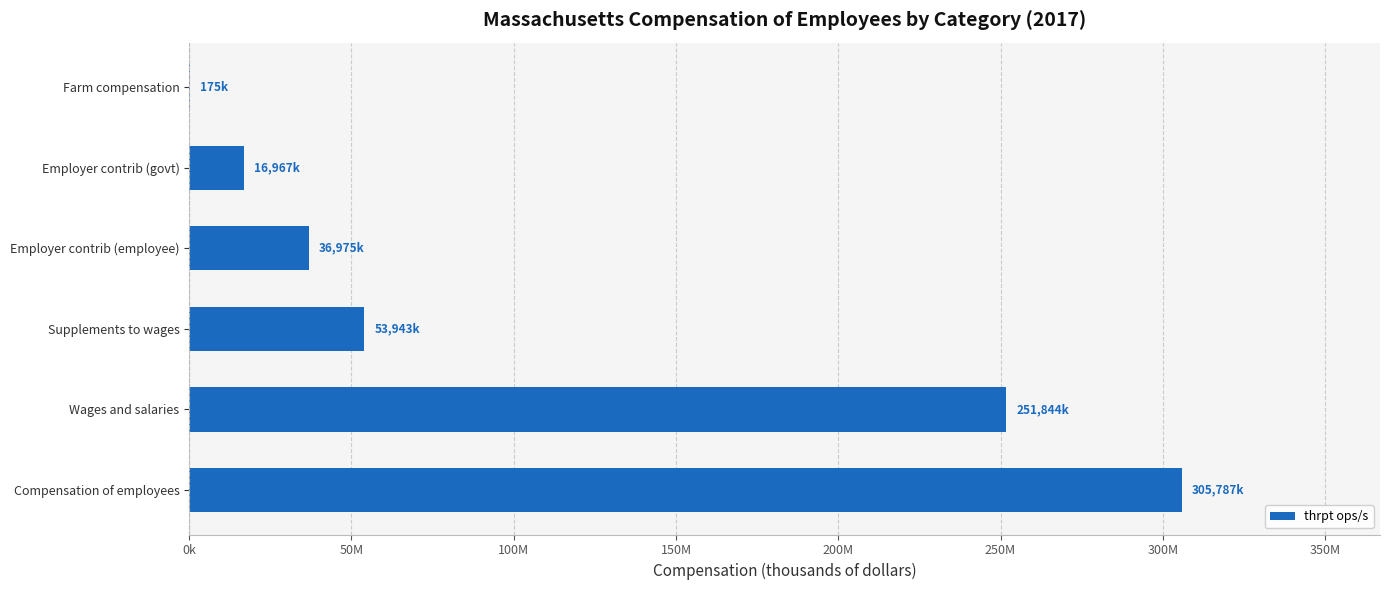

Are the bars horizontal?

Yes